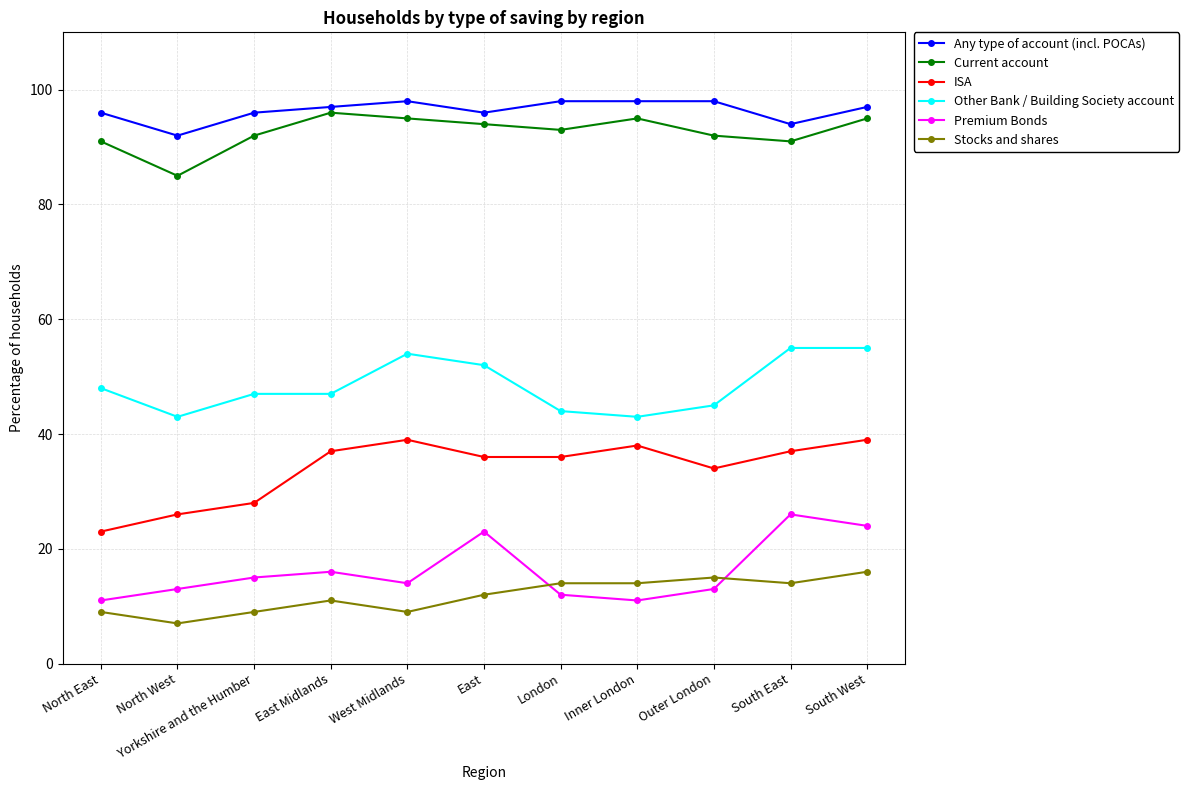

True or false: Current account and Stocks and shares intersect in this chart.

False